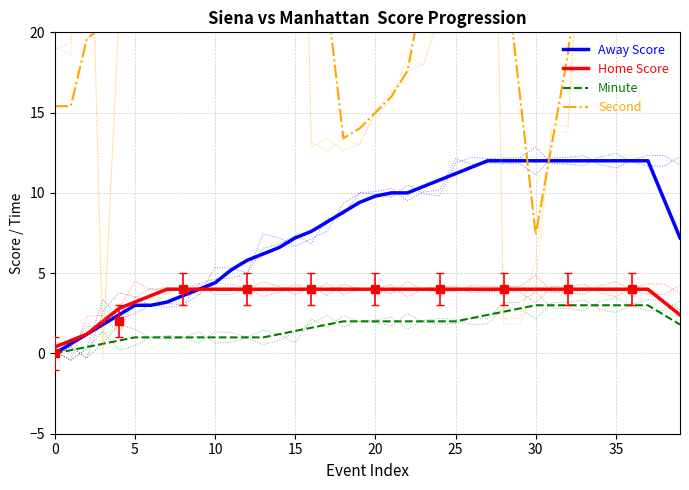

At which category is the sum across all series the highest?

37